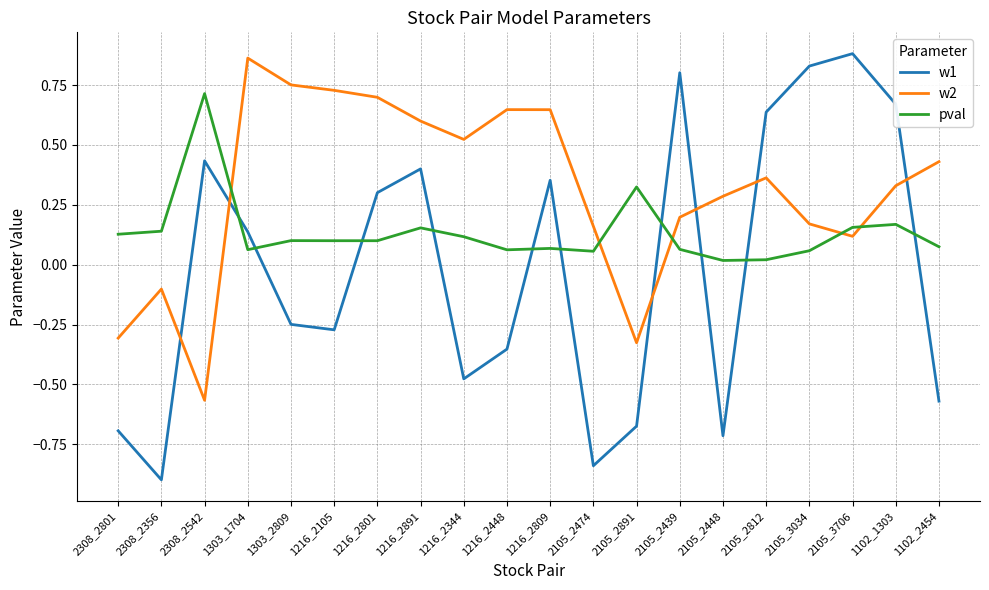

Which series has the largest total across all categories?

w2